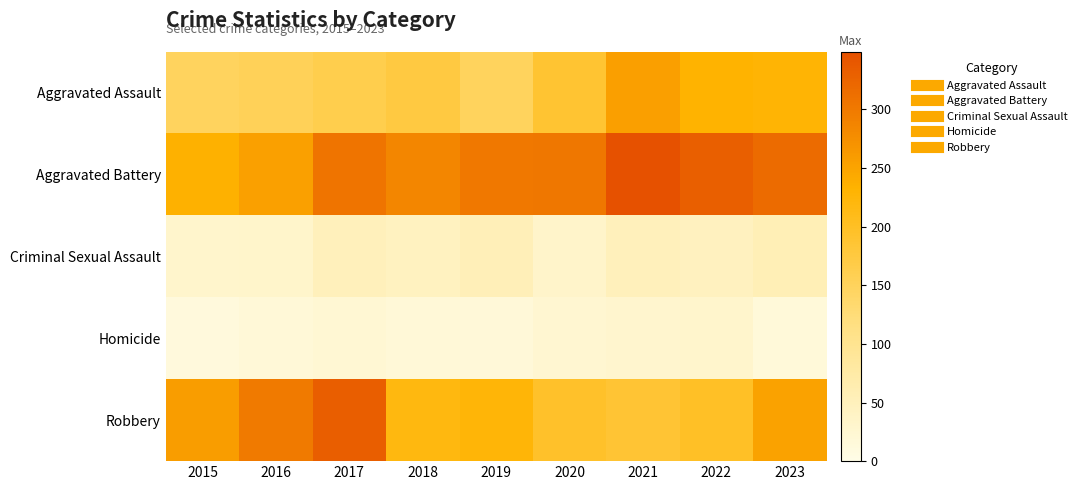

Which series has the largest total across all categories?

Aggravated Battery